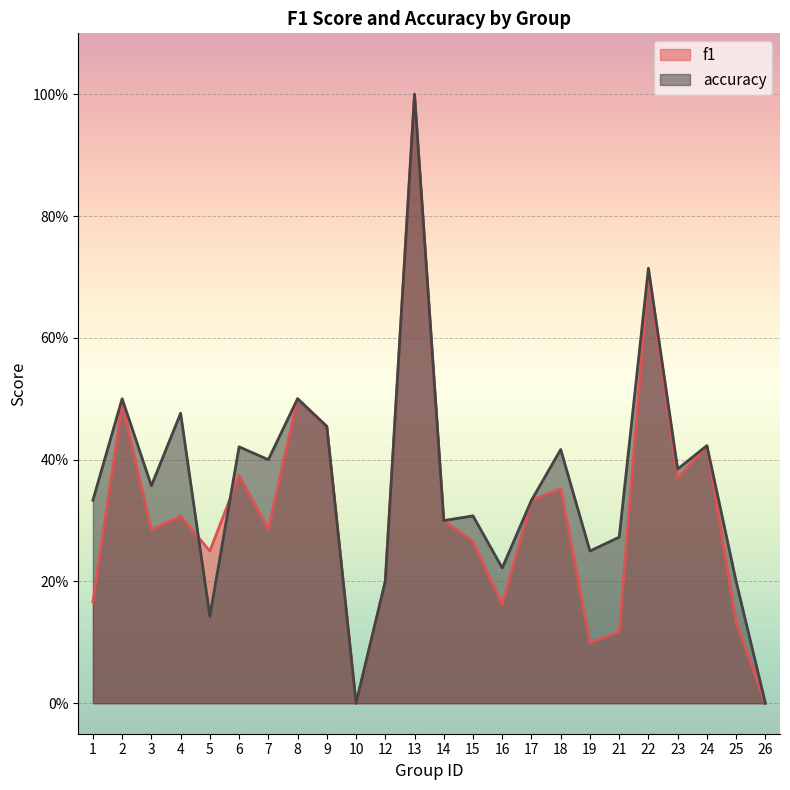

How many intersections are there between f1 and accuracy?

2